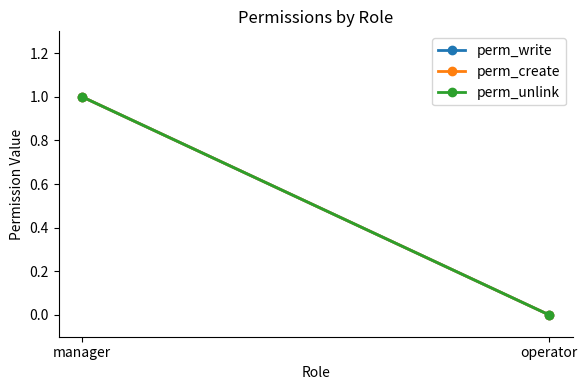

Which series has the largest range (max minus min)?

perm_write